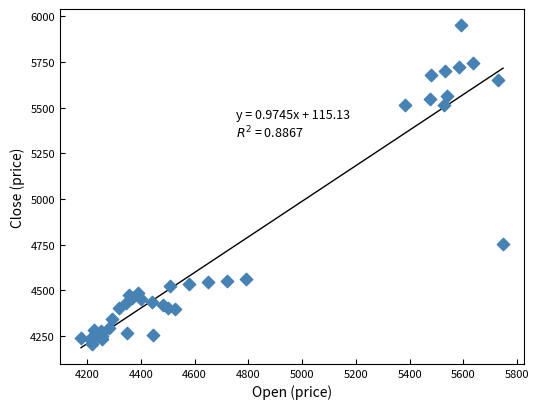

What Y value in the scatter plot is closest to 5078?

4756.3